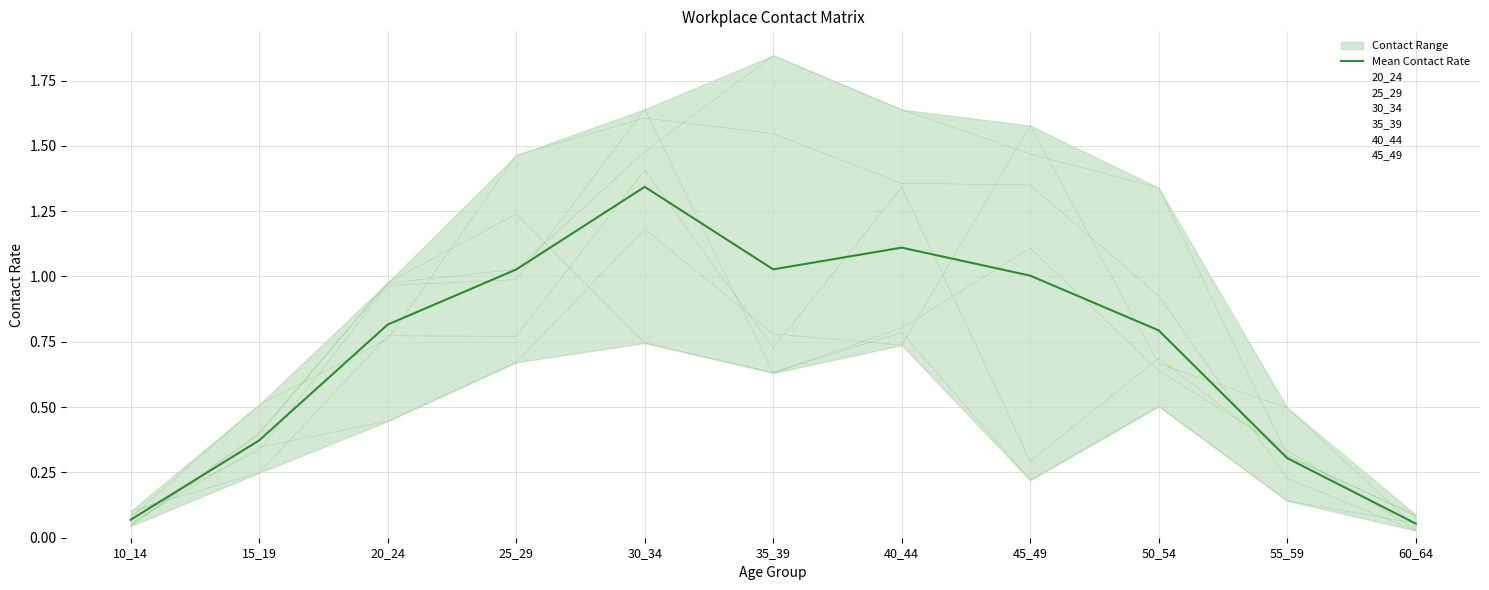

What is the change in value from 10_14 to 30_34?

+1.3